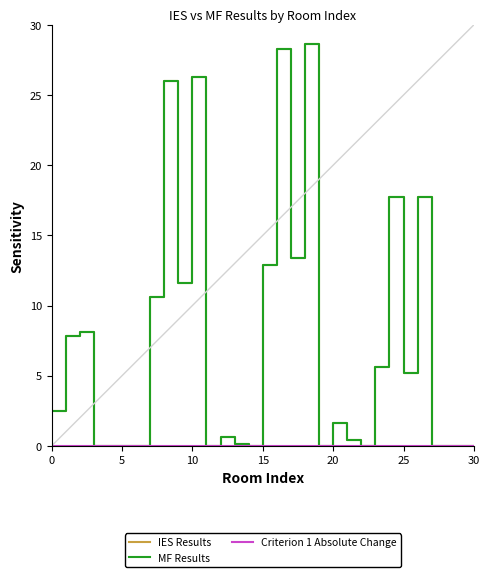

At how many categories does at least one series exceed 11?

9